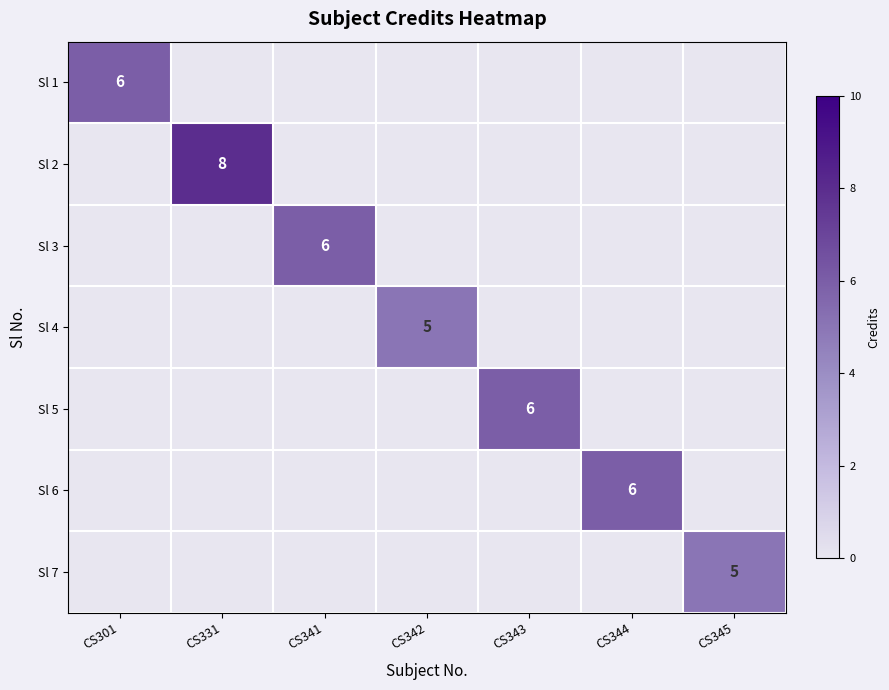

What is the total value across all series at CS342?

5